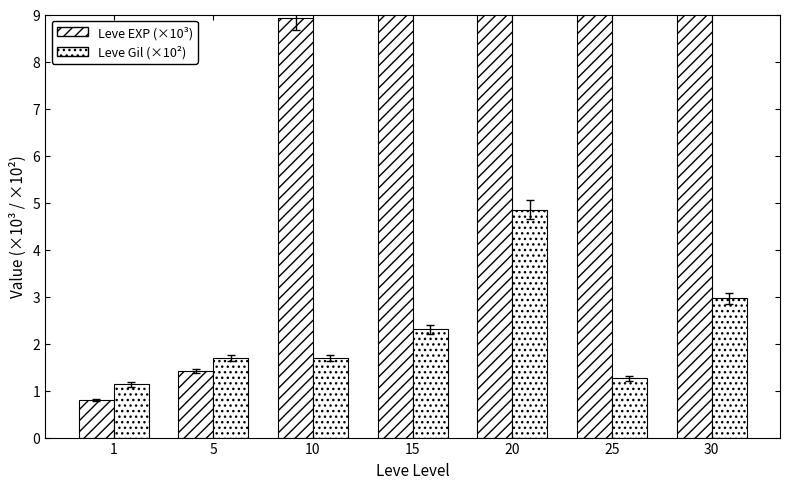

How many bars are there in each group?

2